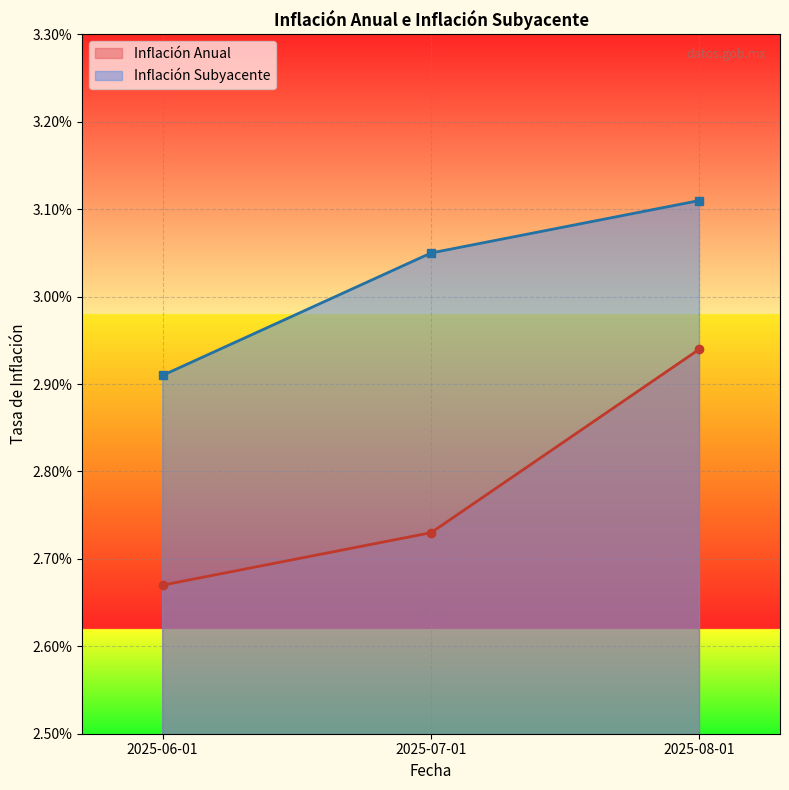

What position from the right is 2025-06-01?

3